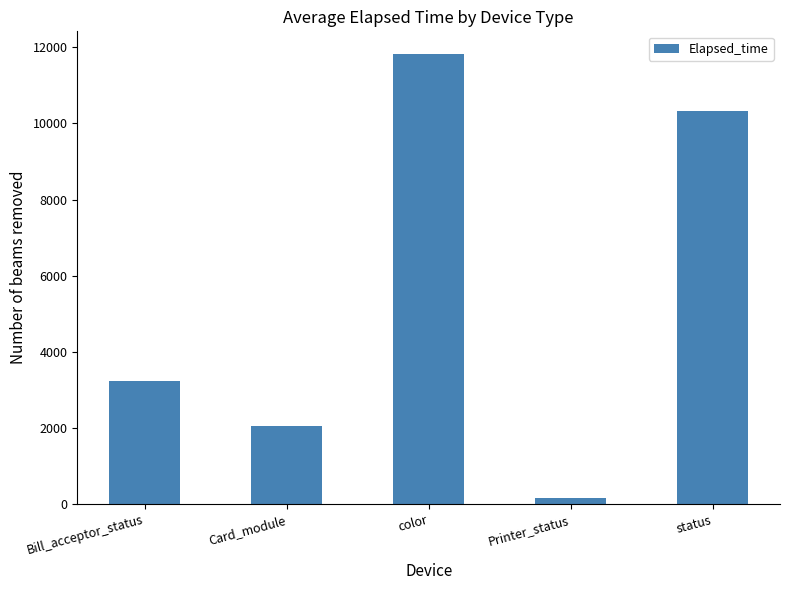

Which label corresponds to the largest value in the chart?

color